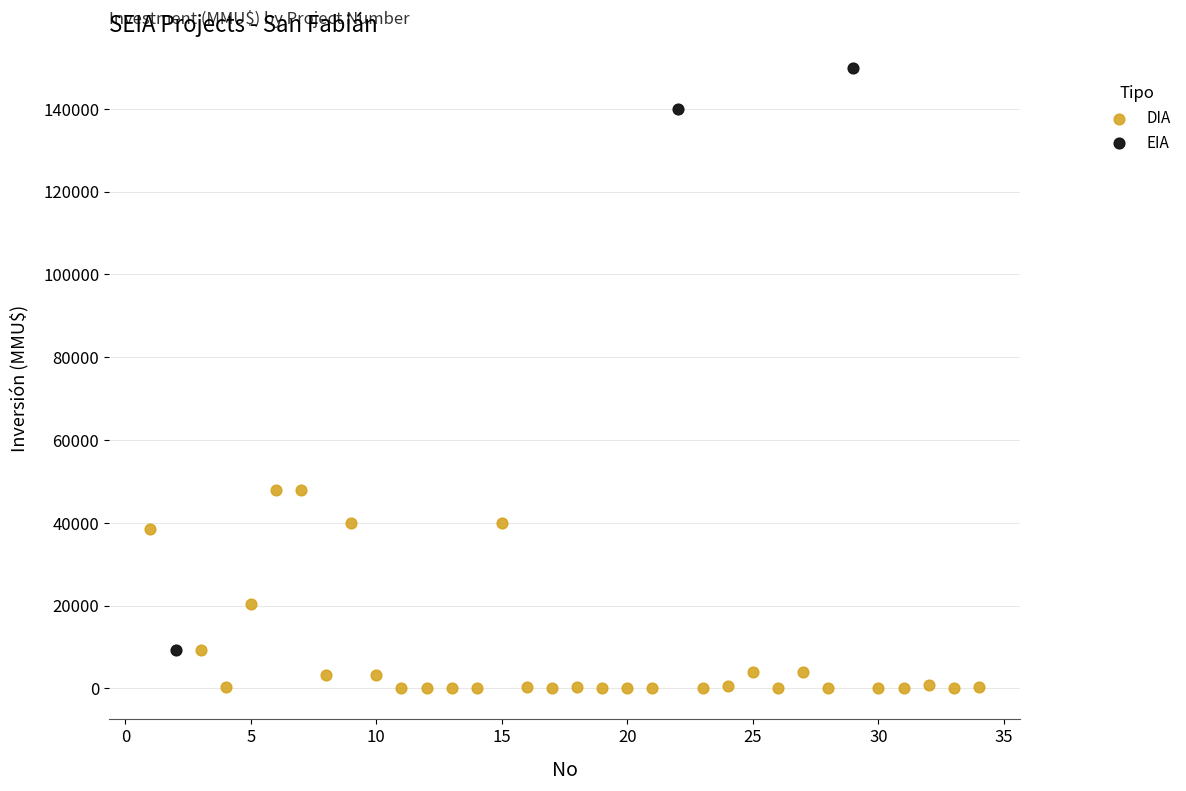

Which series has the widest spread of Y values?

EIA